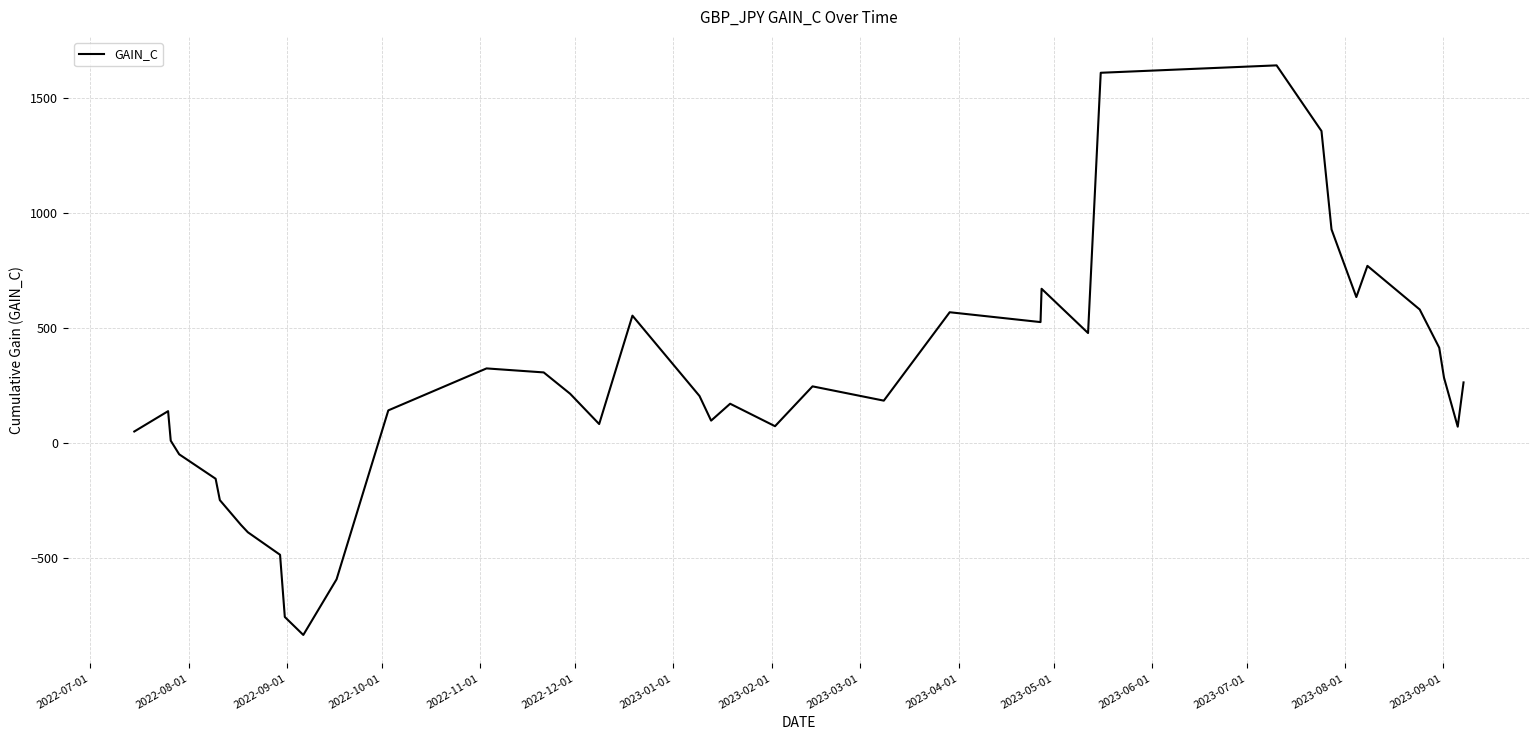

What is the difference between the maximum and minimum values?

2476.1